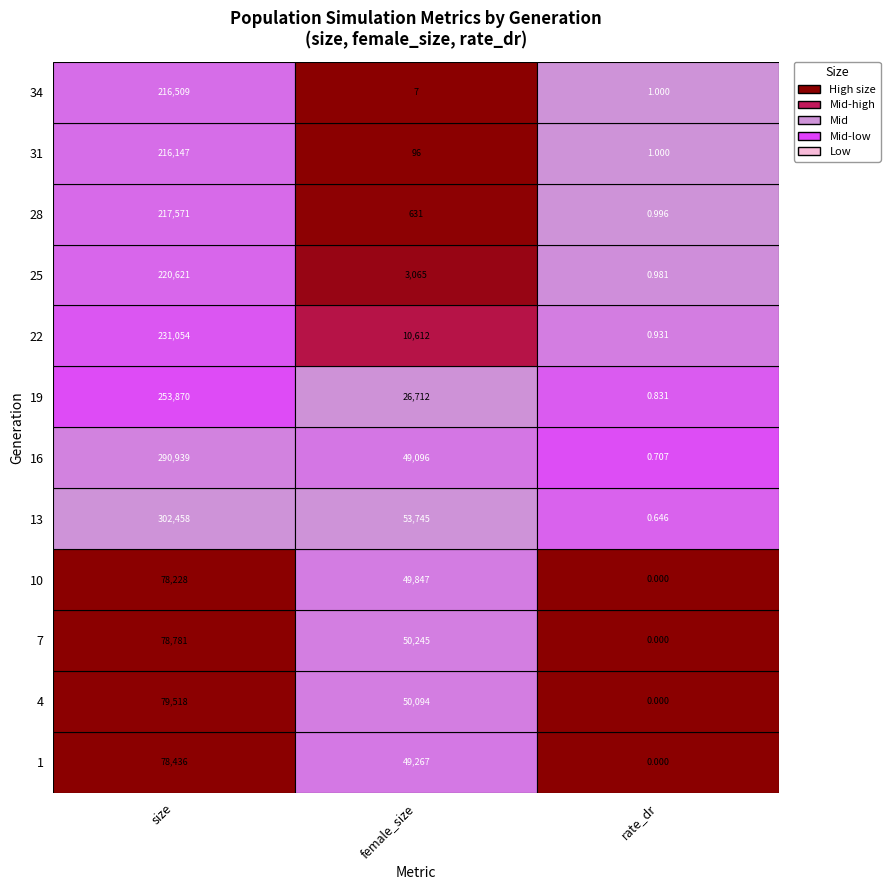

List the labels in order of gen_19 value, smallest first.

2, 1, 0